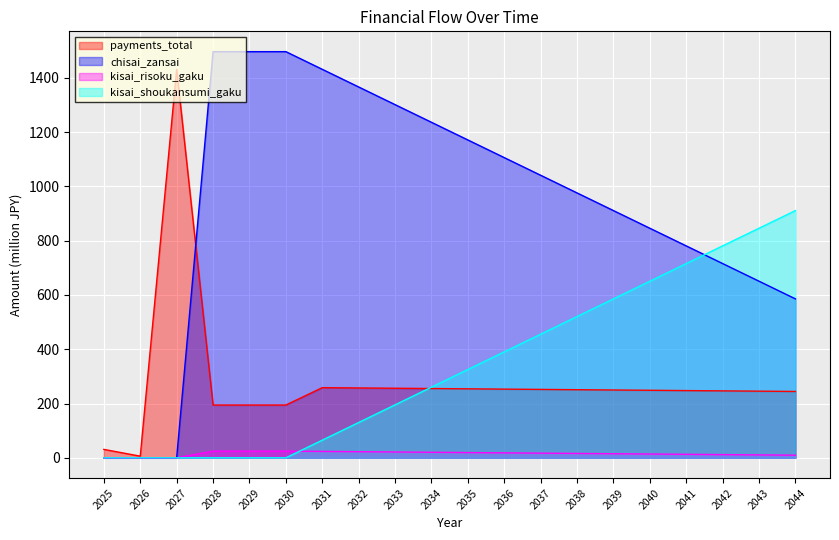

Reading left to right, what are all the values shown in this chart?

payments_total: 2025=31.0	2026=6.0	2027=1431.0	2028=194.4	2029=194.4	2030=194.4	2031=258.4	2032=257.3	2033=256.3	2034=255.2	2035=254.1	2036=253.1	2037=252.0	2038=250.9	2039=249.8	2040=248.8	2041=247.7	2042=246.6	2043=245.5	2044=244.5
chisai_zansai: 2025=0.0	2026=0.0	2027=0.0	2028=1496.2	2029=1496.2	2030=1496.2	2031=1431.2	2032=1366.1	2033=1301.1	2034=1236.0	2035=1171.0	2036=1105.9	2037=1040.9	2038=975.8	2039=910.8	2040=845.7	2041=780.7	2042=715.6	2043=650.5	2044=585.5
kisai_risoku_gaku: 2025=0.0	2026=0.0	2027=0.0	2028=24.7	2029=24.7	2030=24.7	2031=23.6	2032=22.5	2033=21.5	2034=20.4	2035=19.3	2036=18.2	2037=17.2	2038=16.1	2039=15.0	2040=14.0	2041=12.9	2042=11.8	2043=10.7	2044=9.7
kisai_shoukansumi_gaku: 2025=0.0	2026=0.0	2027=0.0	2028=0.0	2029=0.0	2030=0.0	2031=65.1	2032=130.1	2033=195.2	2034=260.2	2035=325.3	2036=390.3	2037=455.4	2038=520.4	2039=585.5	2040=650.5	2041=715.6	2042=780.7	2043=845.7	2044=910.8